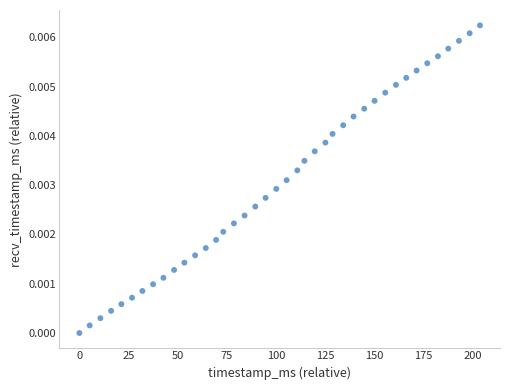

How many data points are displayed?

40